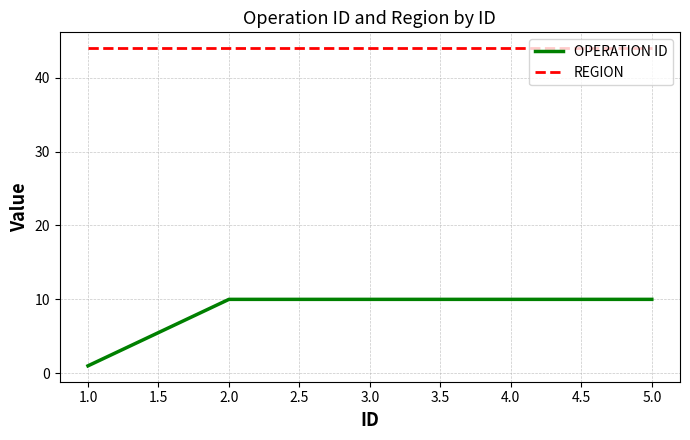

What is the difference between the maximum and minimum values in the OPERATION ID series?

9